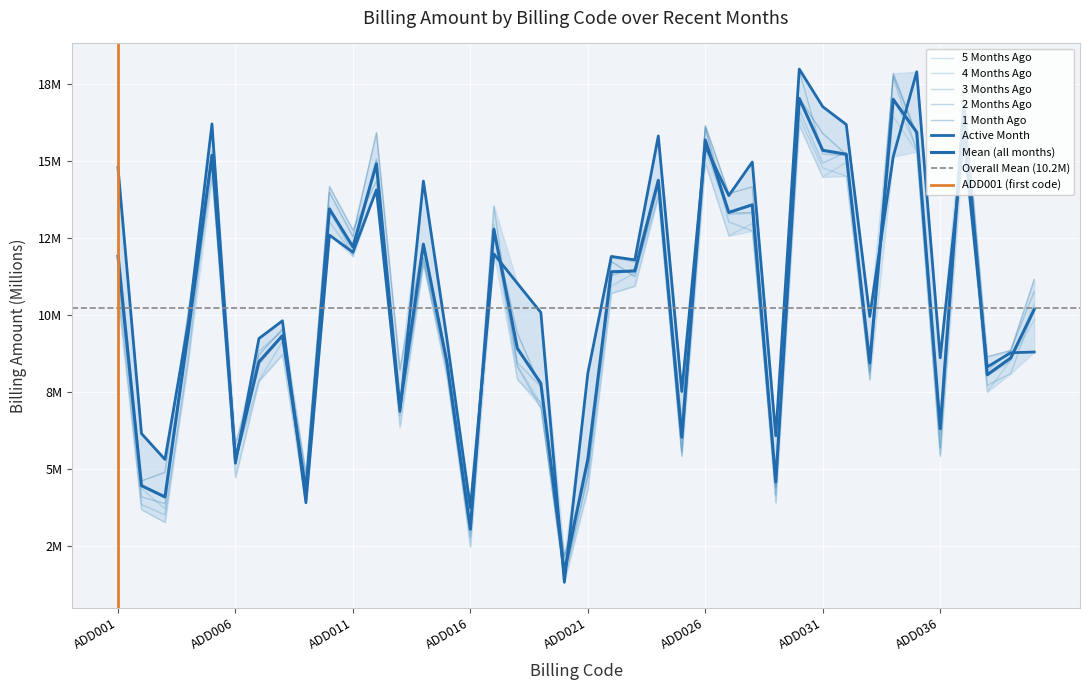

Which series has the largest total across all categories?

Active Month